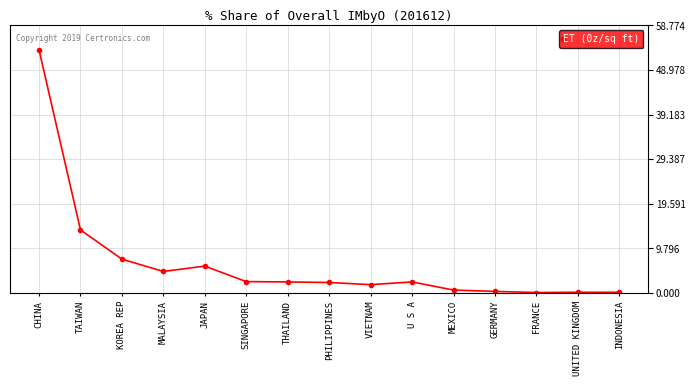

Which label corresponds to the largest value in the chart?

CHINA